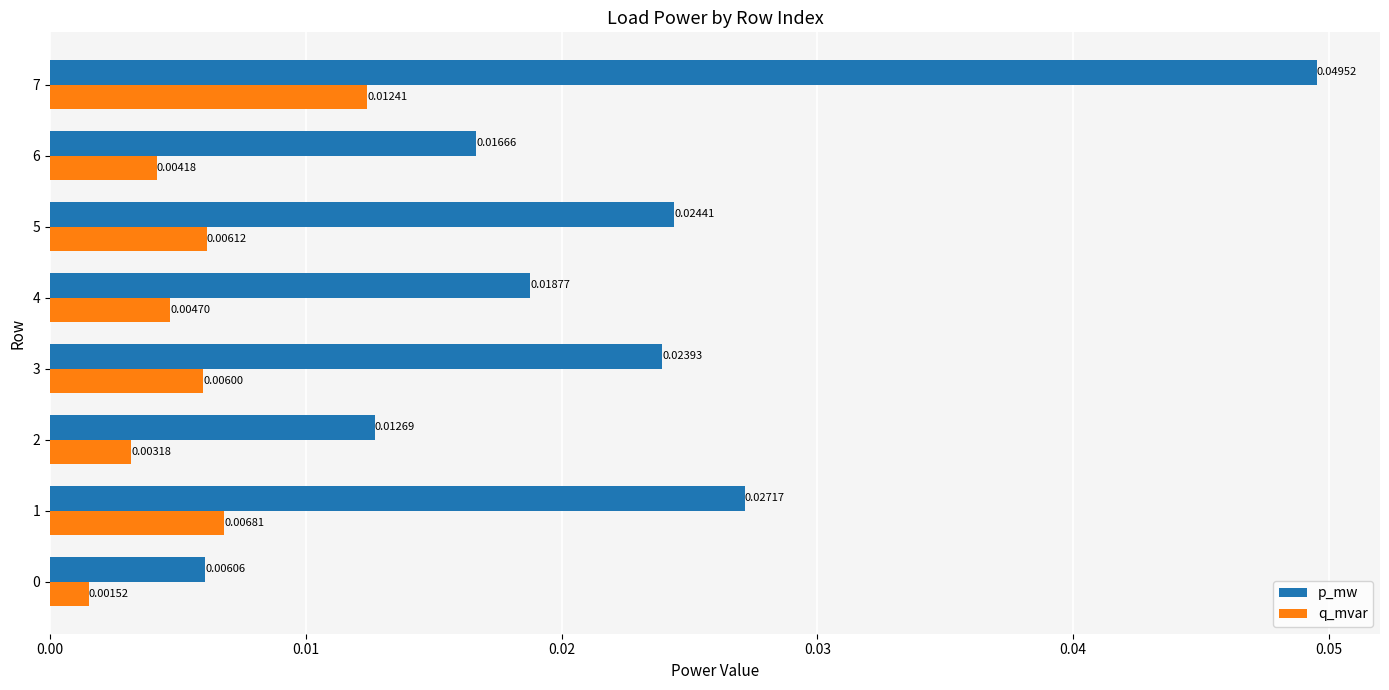

Is the value of p_mw at 2 greater than the value of q_mvar at 1?

Yes